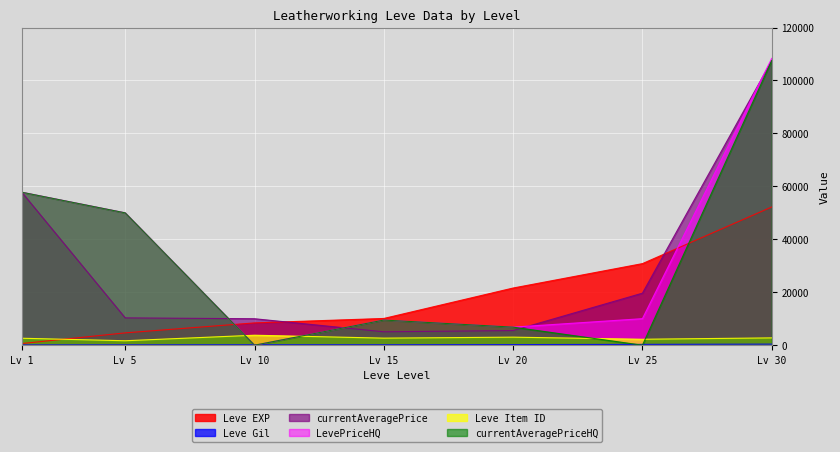

At how many categories does at least one series exceed 25812?

4